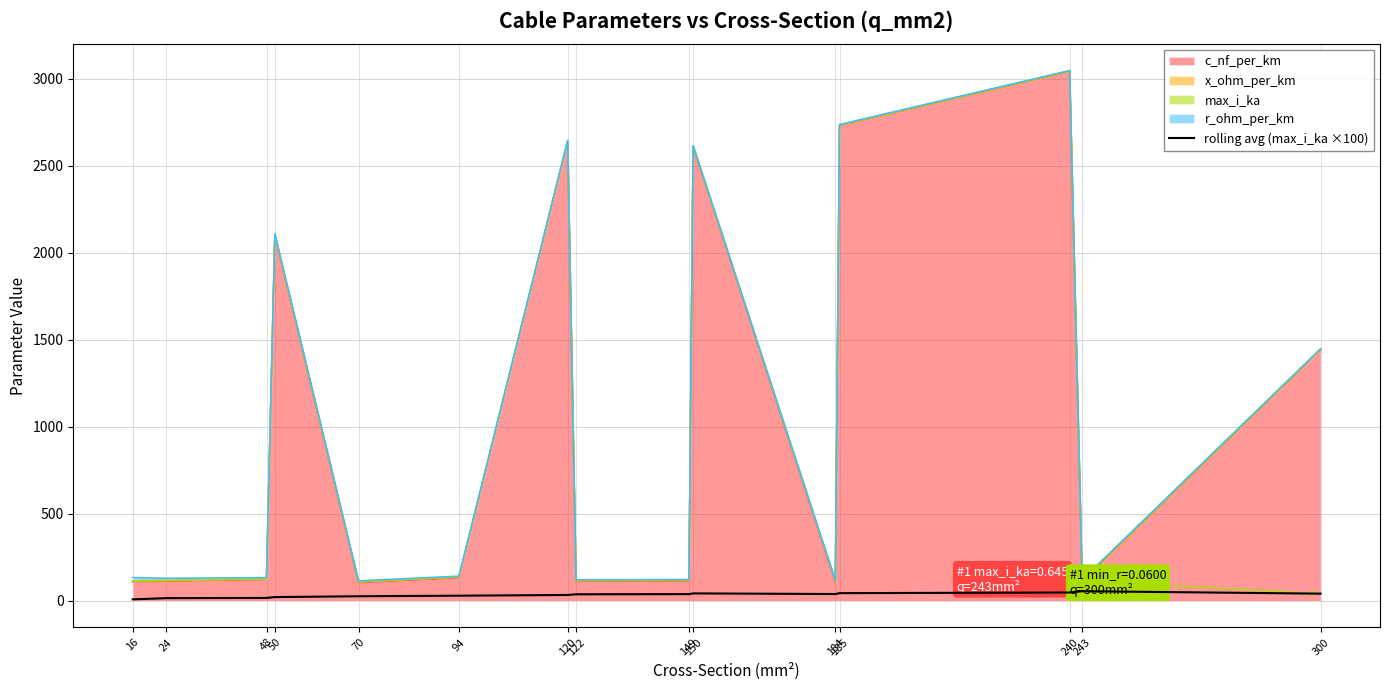

At which label does the data first exceed 37?

122